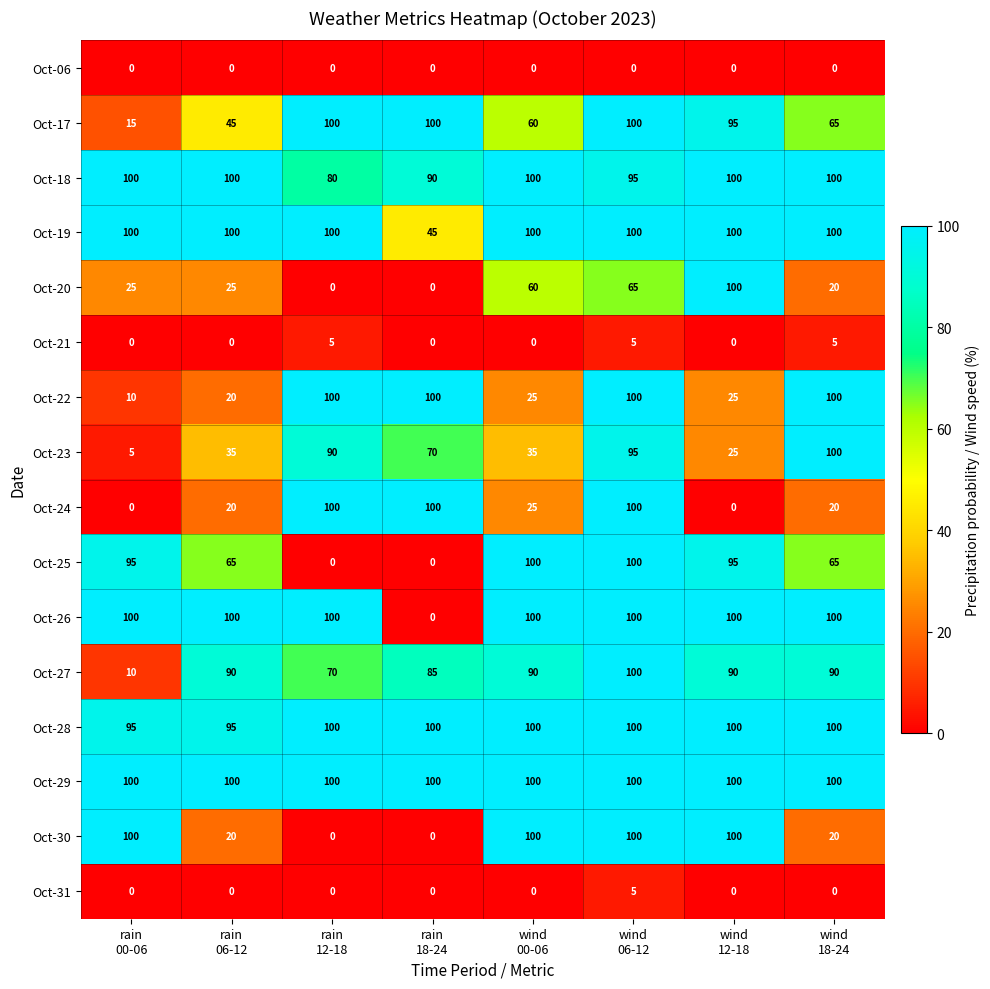

What is the greatest value displayed?

100